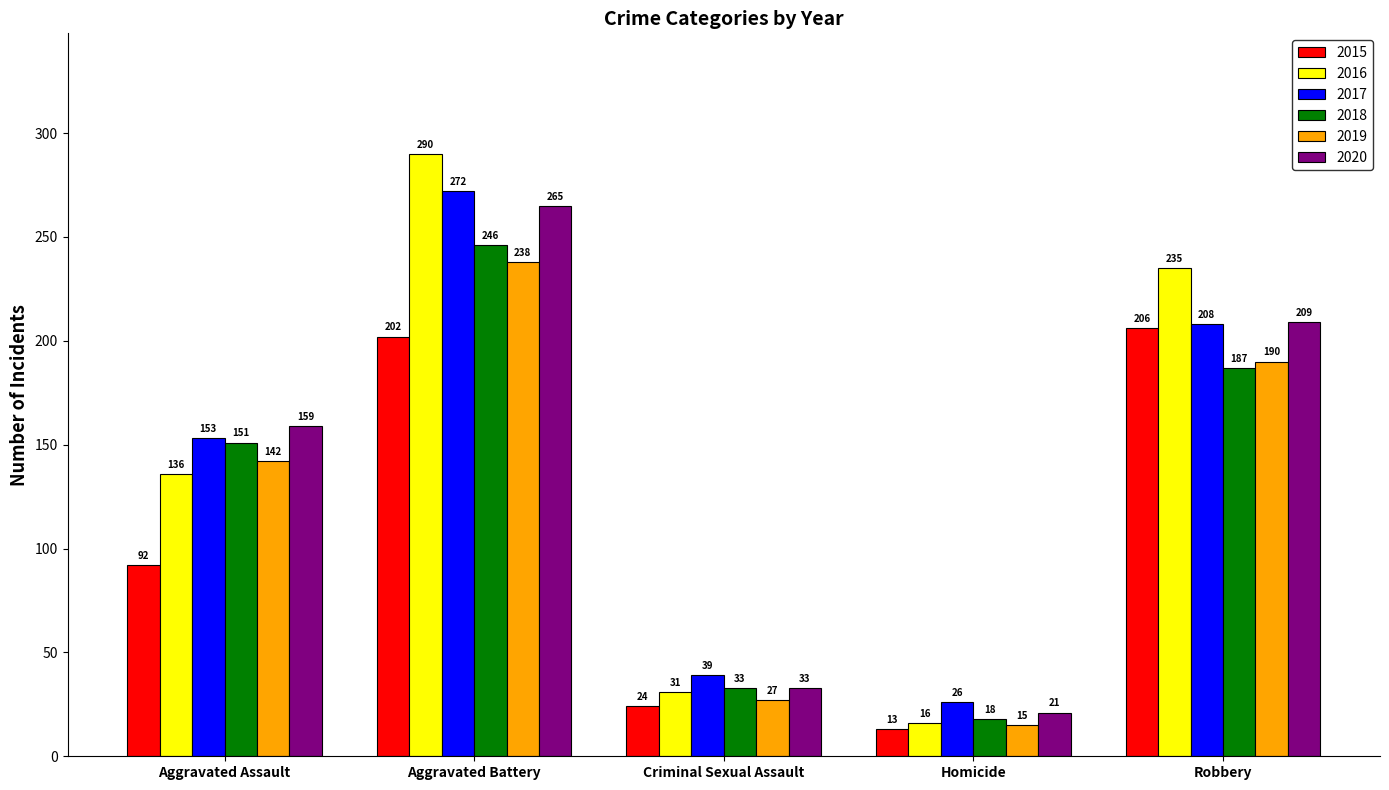

Which series has the largest total across all categories?

2016